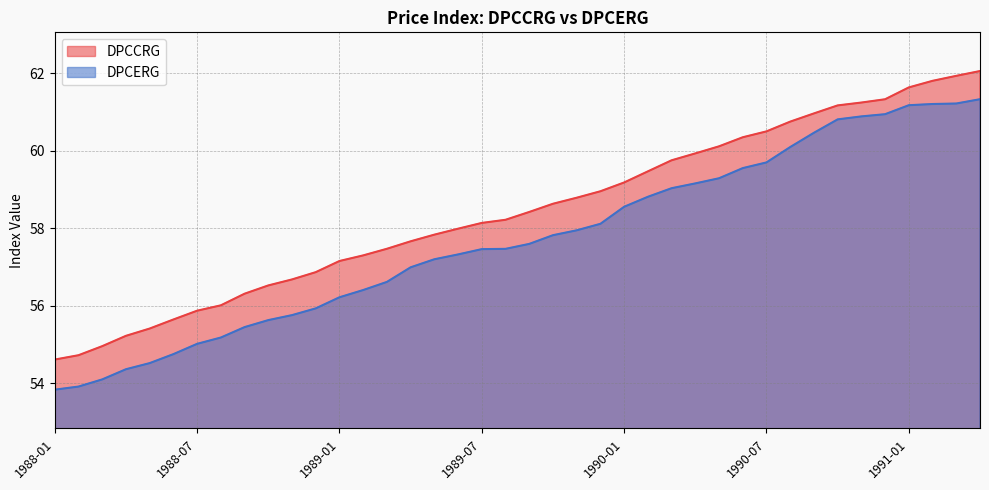

What is the total value across all series at 1989-05?

115.0